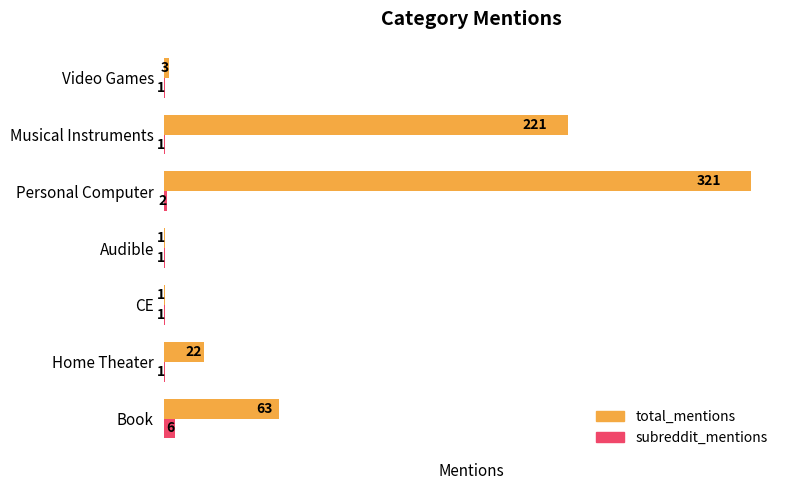

What is the sum of all total_mentions values?

632